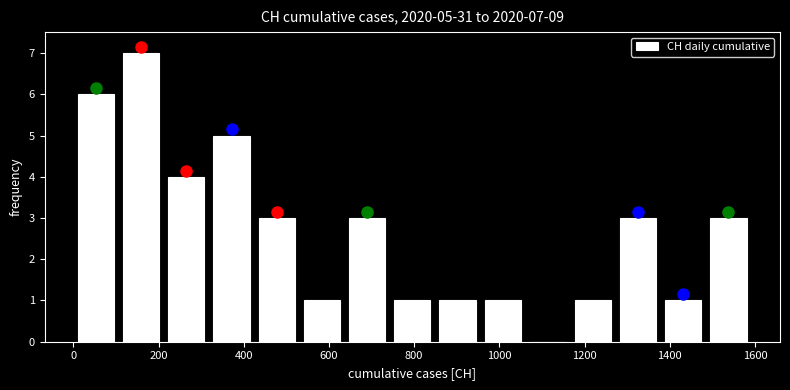

Which range on the x-axis has the tallest bar?

100 to 220